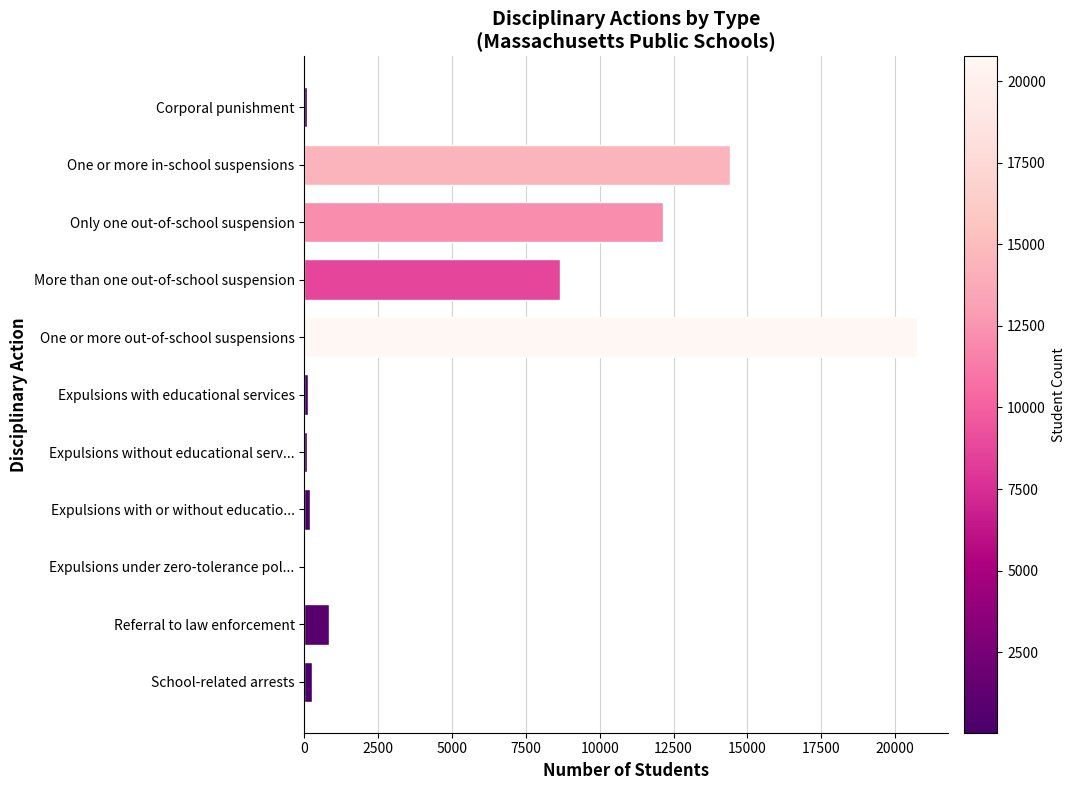

What is the sum of all values?

57558